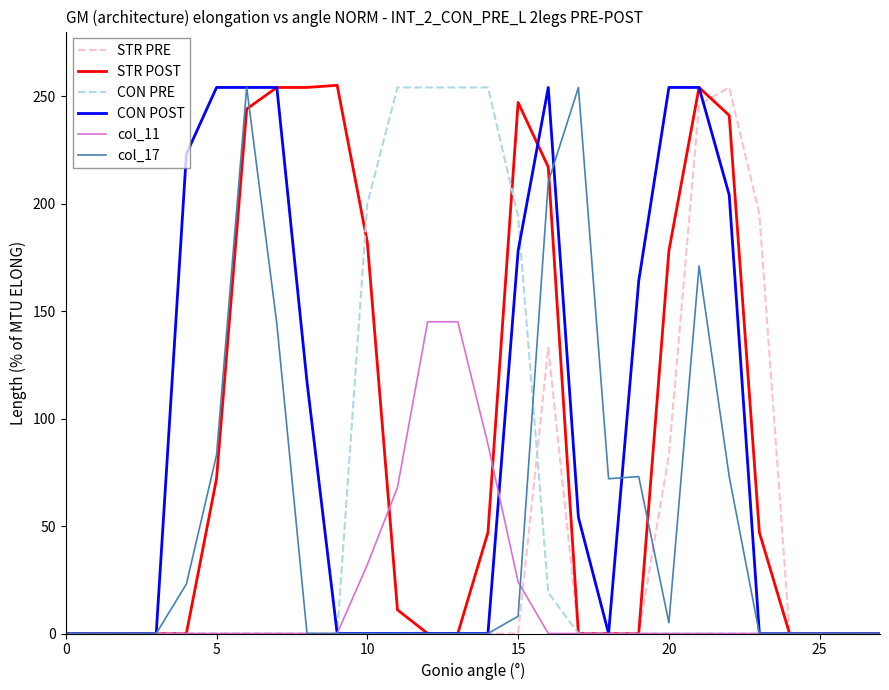

True or false: STR PRE has more than 1 interior local peaks.

True